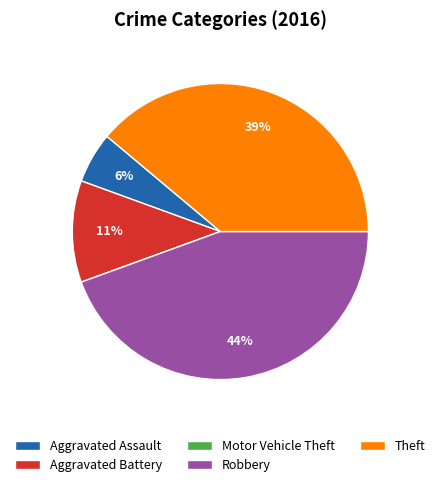

To the nearest percent, what portion does Robbery represent?

44%